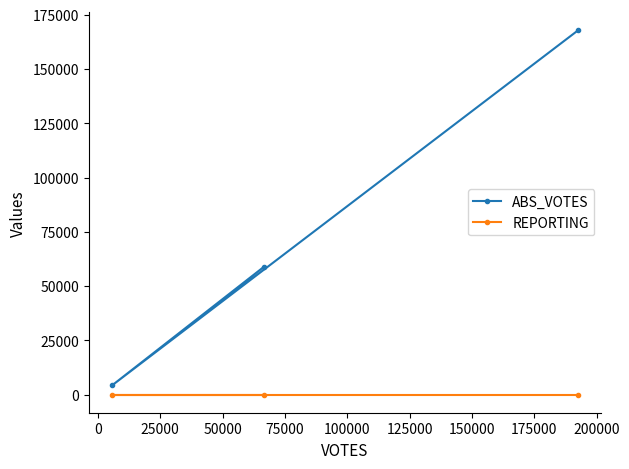

What is the difference between the maximum and minimum values in the ABS_VOTES series?

163456